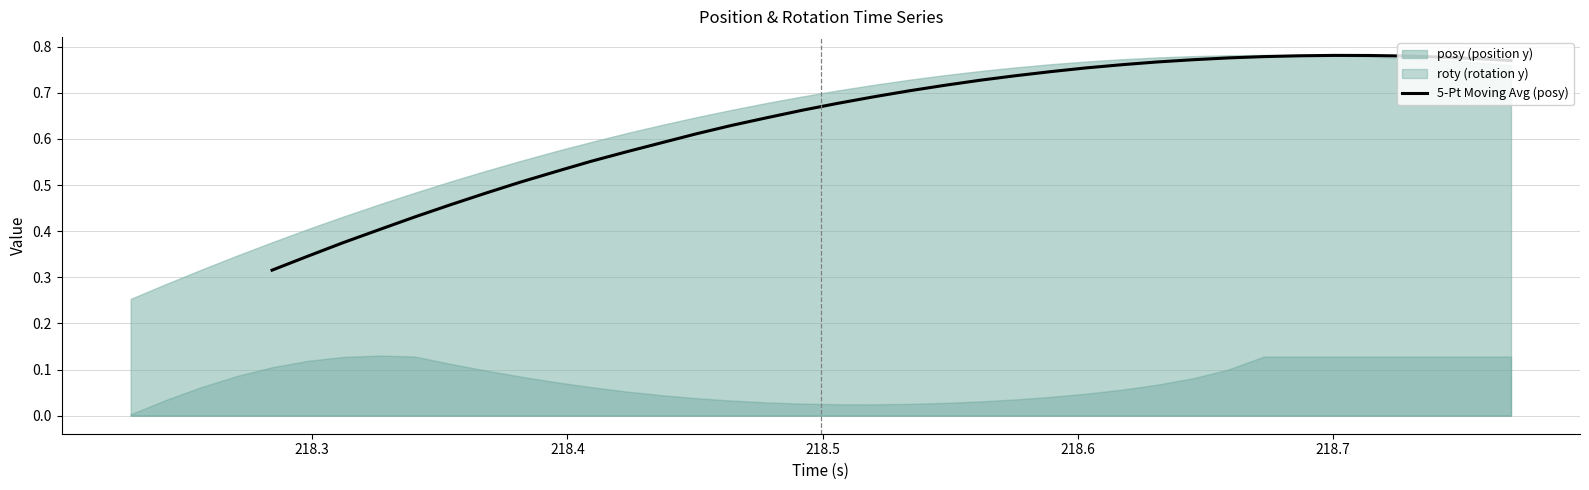

True or false: there are more than 0 points higher than both neighbors.

True